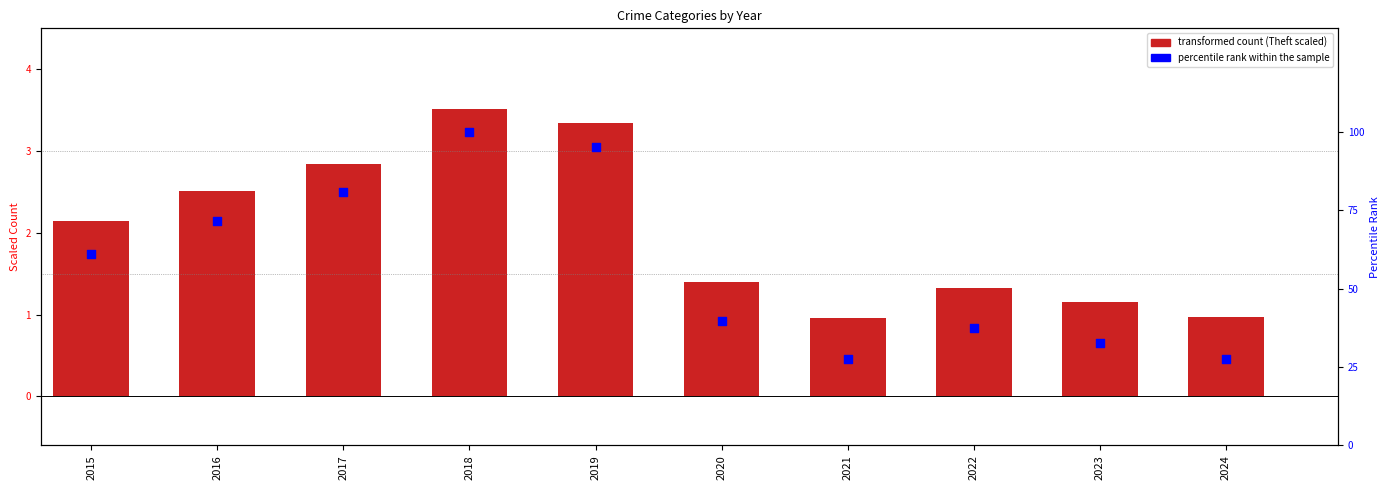

What are all the series names shown in the legend?

transformed count (Theft scaled), percentile rank within the sample